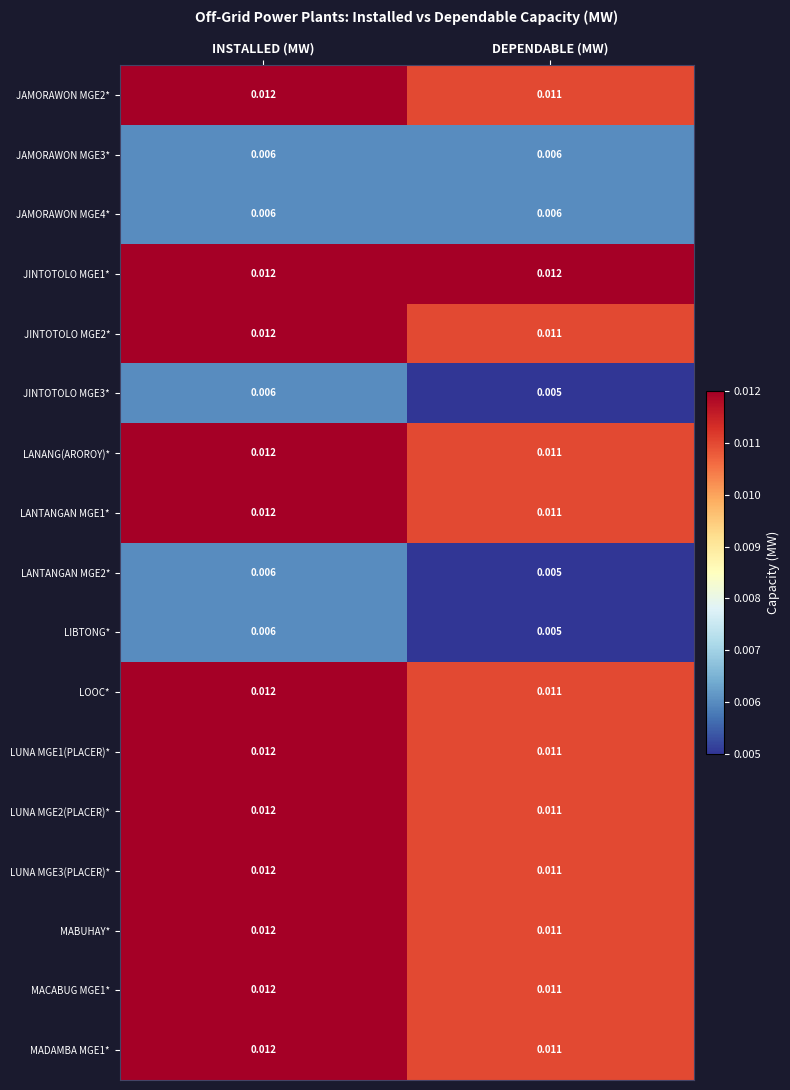

At which label is LUNA MGE3(PLACER)* closest to 0?

DEPENDABLE (MW)